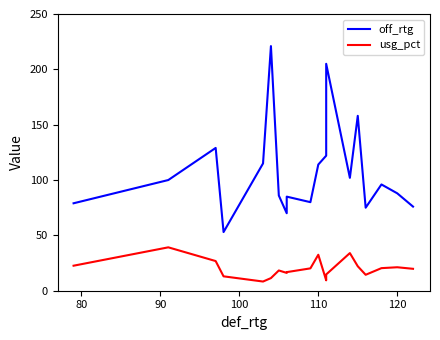

How many interior local peaks does the off_rtg series have?

6